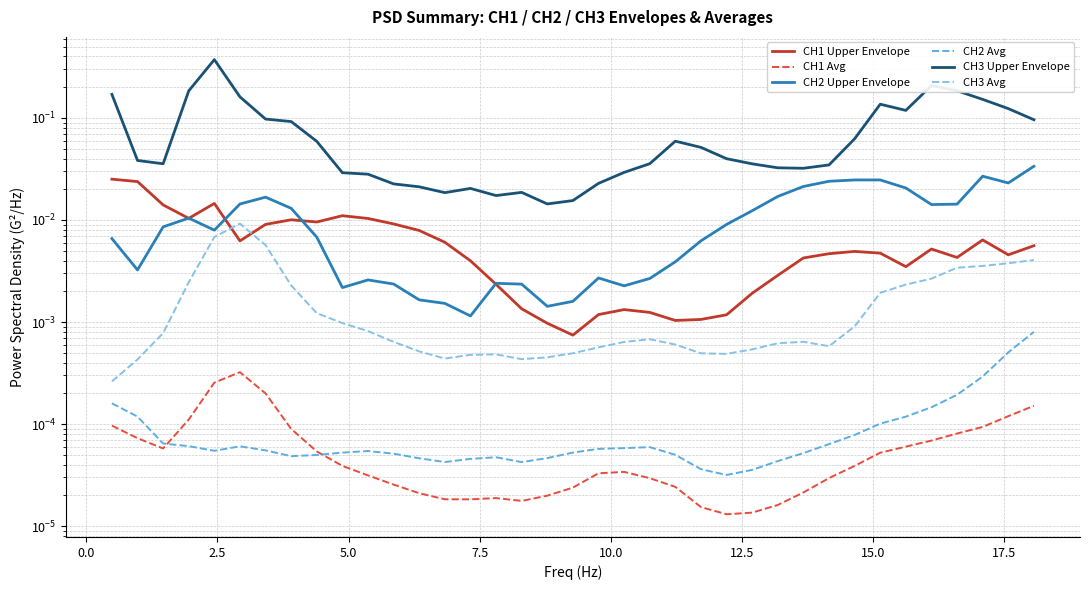

What is the difference between the maximum and second lowest values in the CH3 Upper Envelope series?

0.4